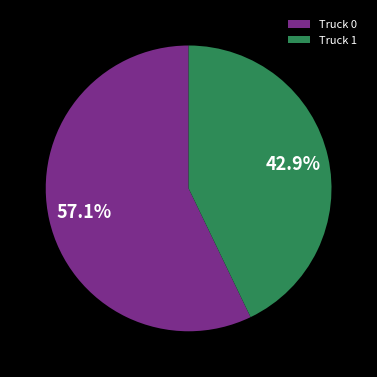

Rank the categories by value from lowest to highest.

Truck 1, Truck 0